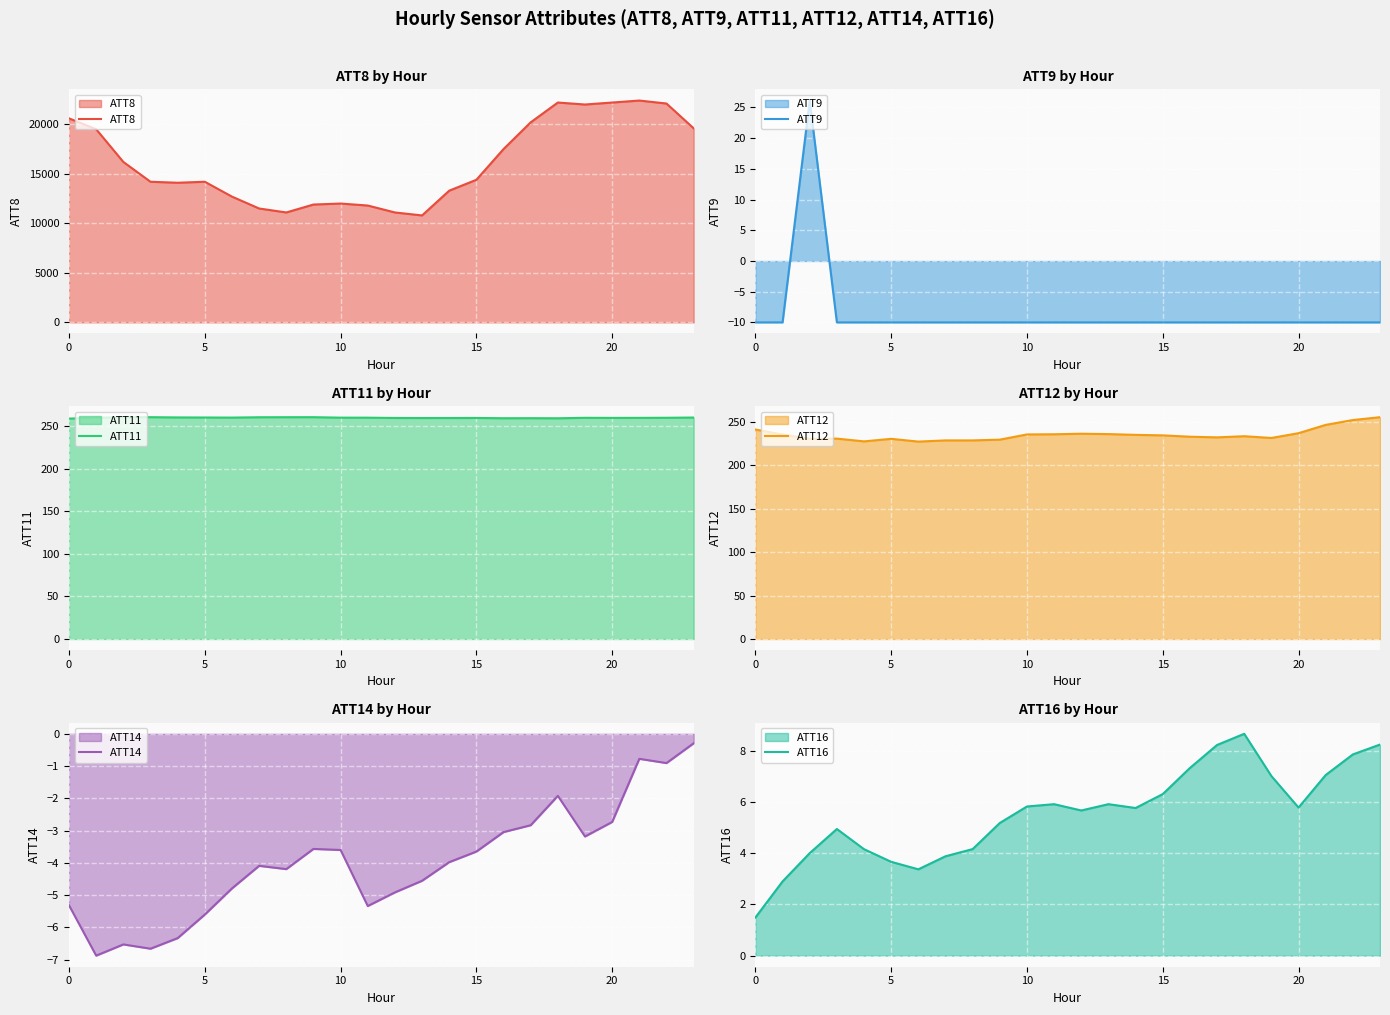

Which series changed the most between 0 and 21?

ATT8